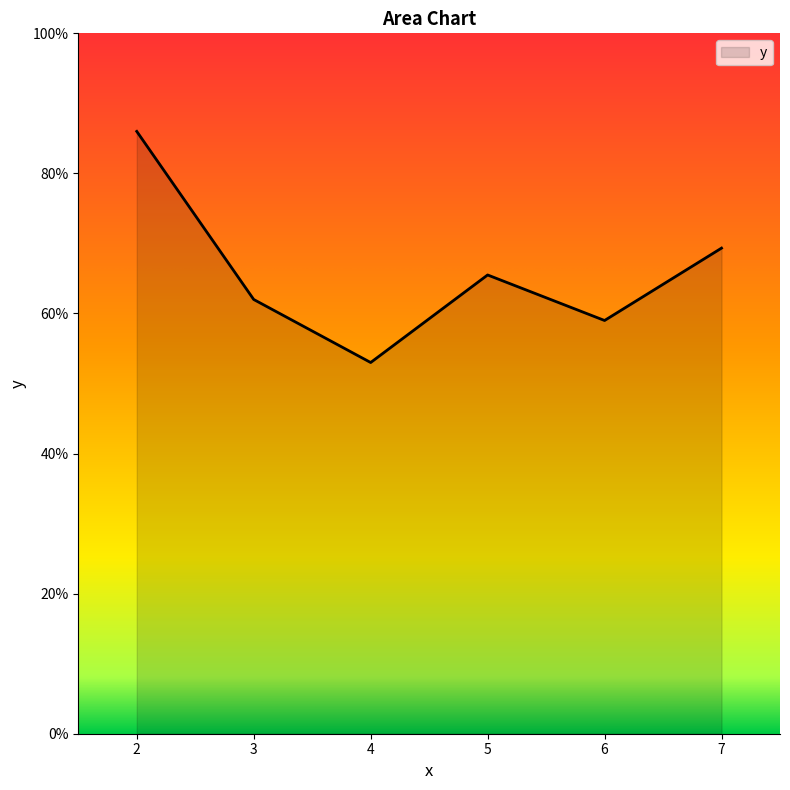

What is the approximate value at 6?

59.0